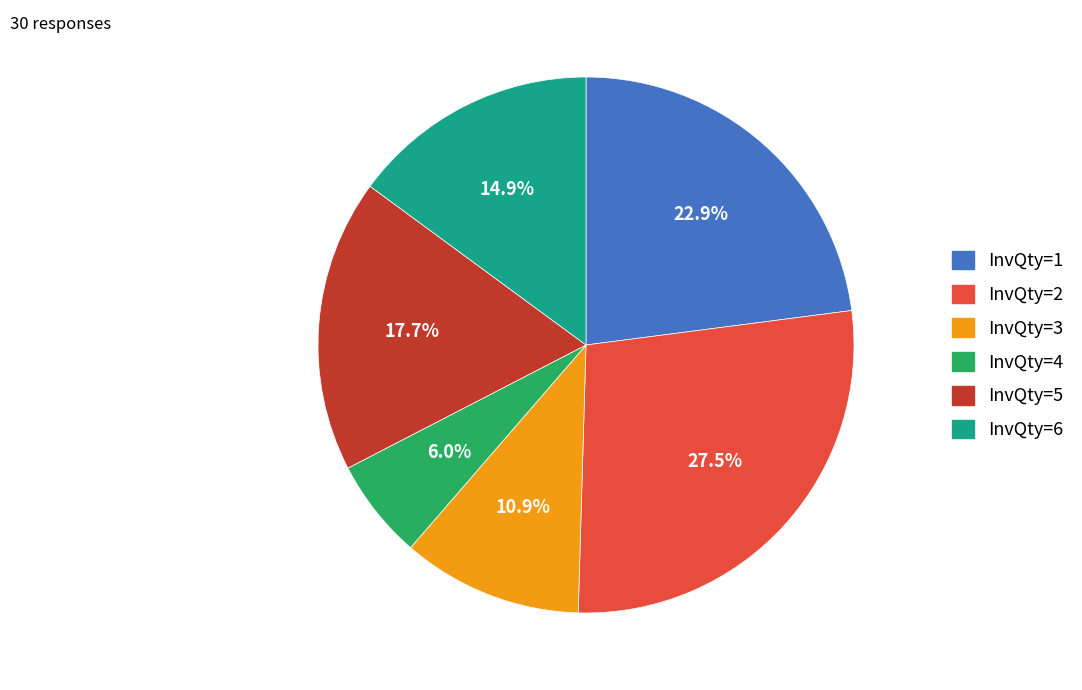

Does any single category account for the majority?

No